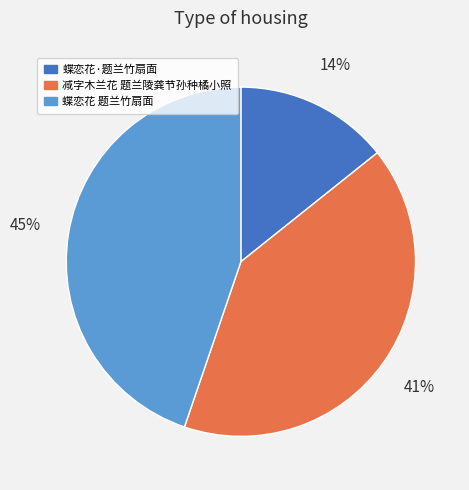

Between 蝶恋花 题兰竹扇面 and 减字木兰花 题兰陵龚节孙种橘小照, which is larger?

蝶恋花 题兰竹扇面